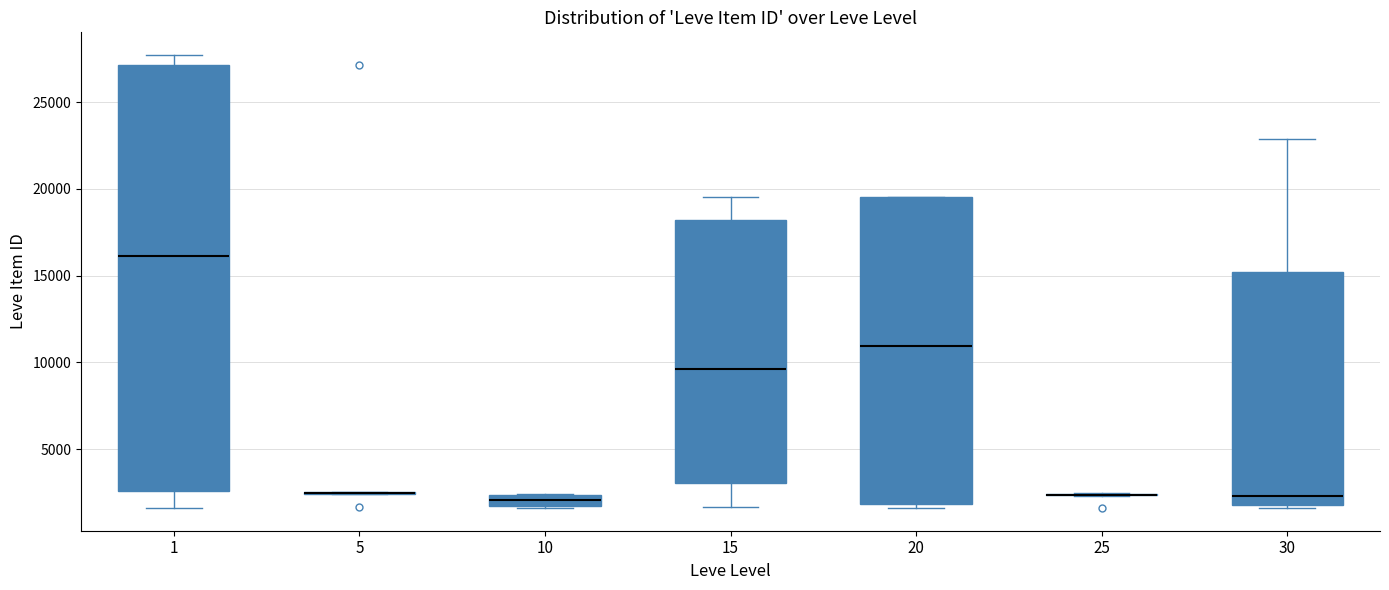

Which box is the tallest, from its lower edge to its upper edge?

1